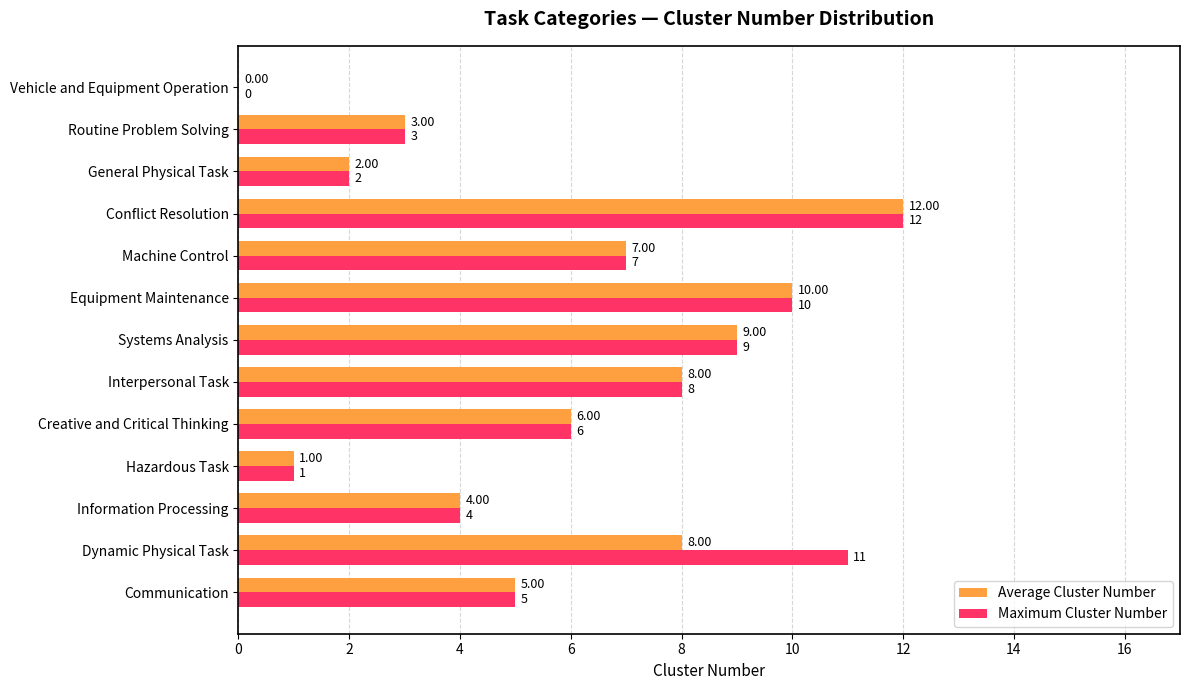

Where is Maximum Cluster Number nearest to the value 6?

Creative and Critical Thinking